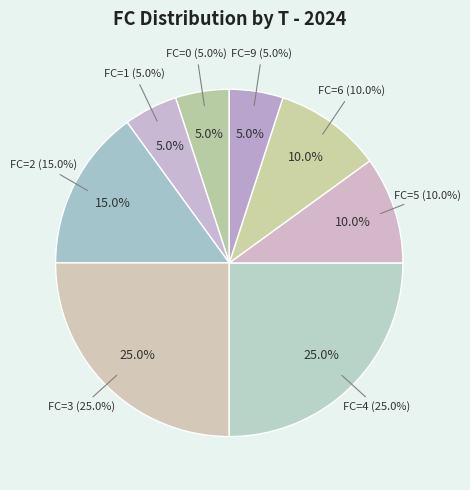

Is 5 the majority of the pie?

No